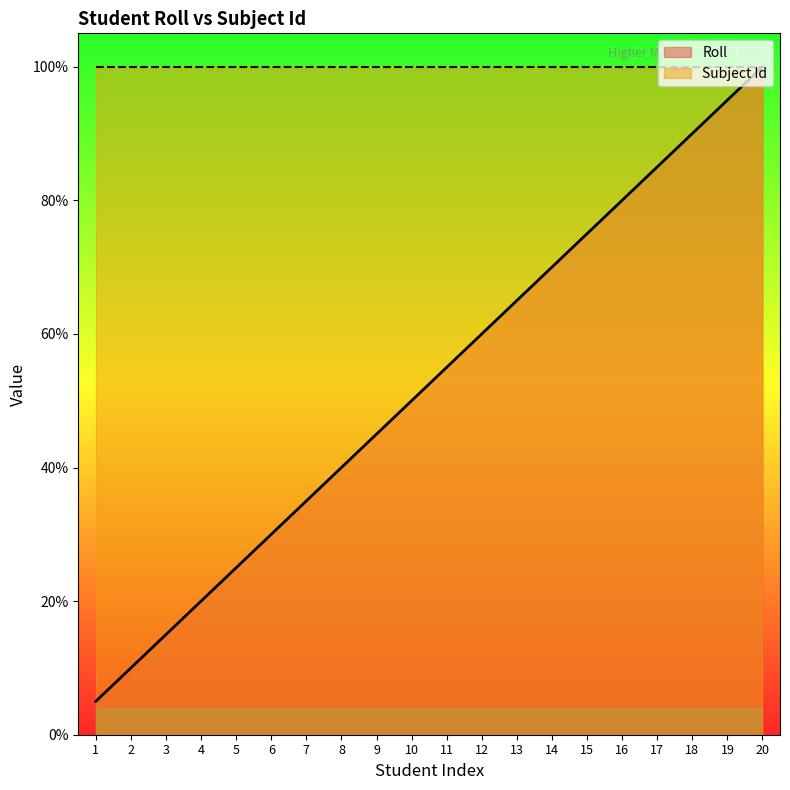

Which label corresponds to the largest value in the chart?

20